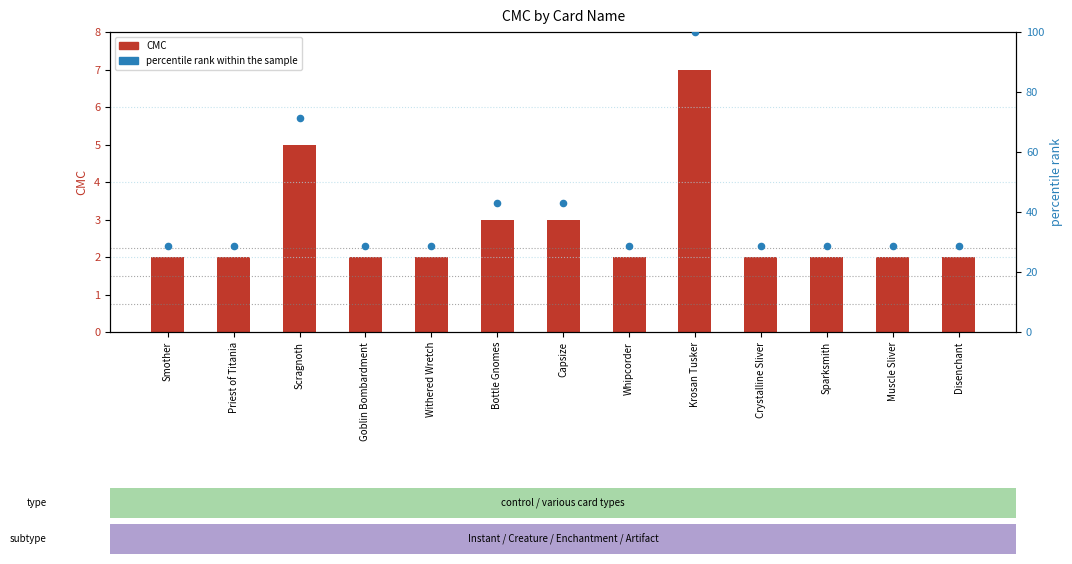

Which series contains the lowest Y value?

CMC